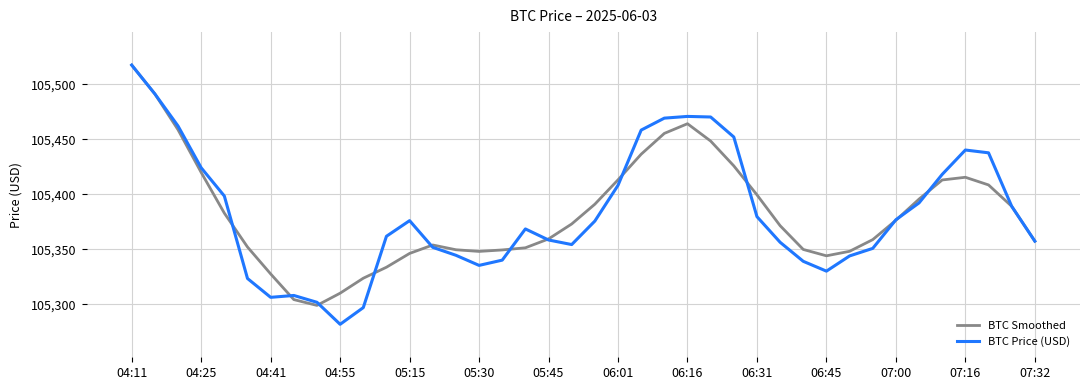

Which series has the largest range (max minus min)?

BTC Price (USD)